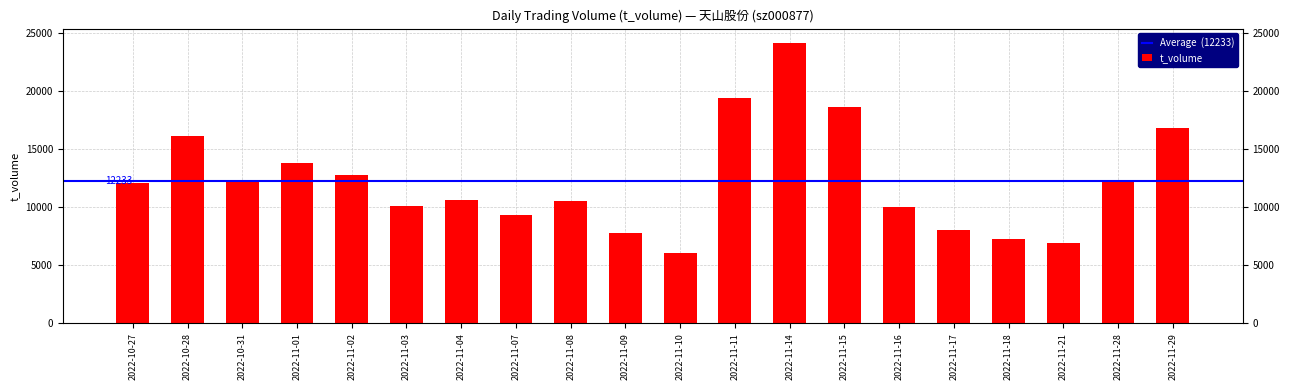

Does the chart contain stacked bars?

No